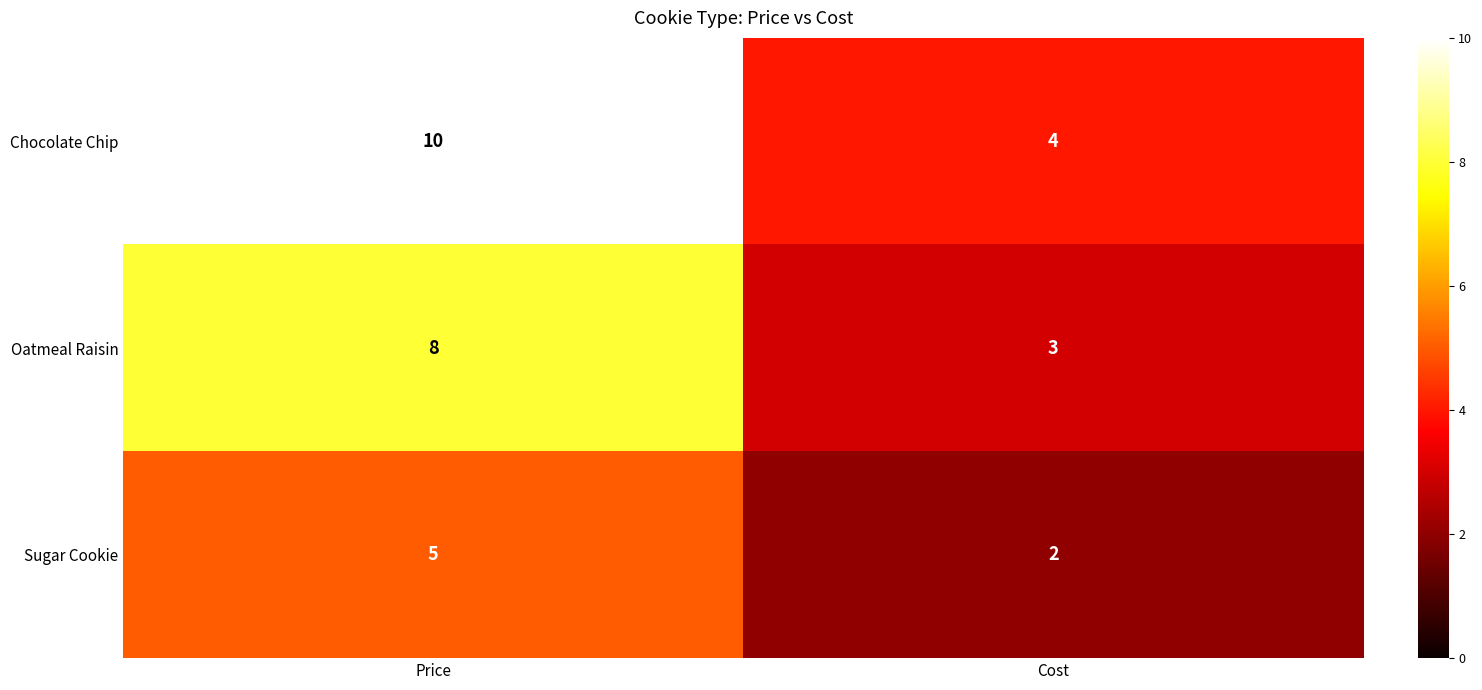

Where is Oatmeal Raisin nearest to the value 5?

Cost